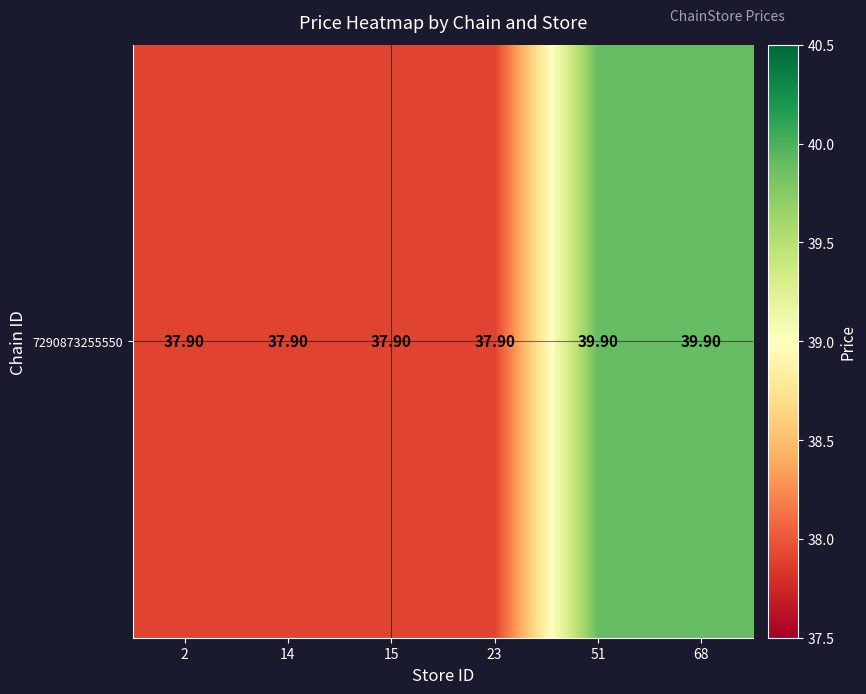

List the labels in order of value, smallest first.

2, 14, 15, 23, 51, 68